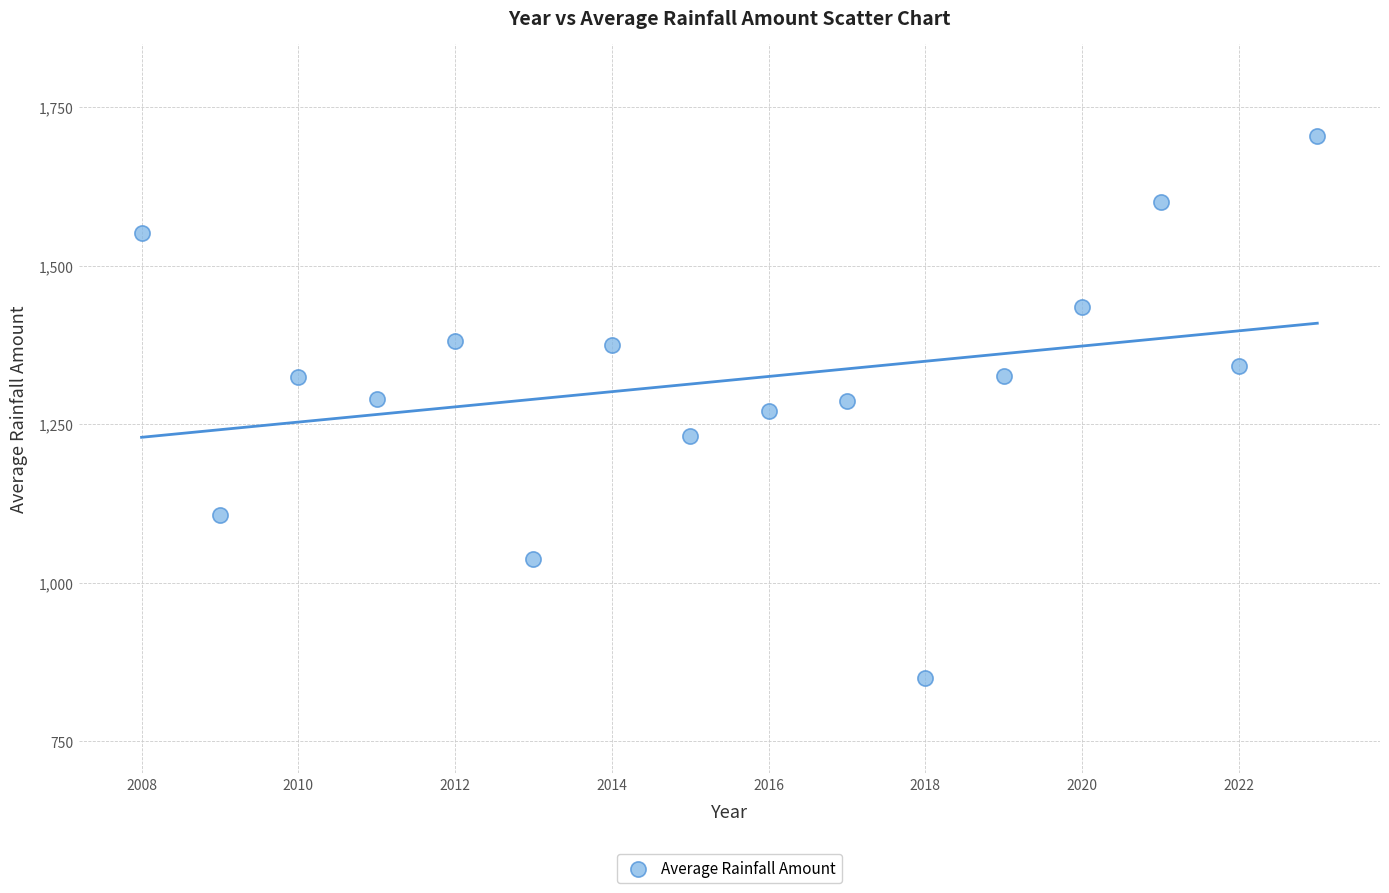

What is the range of Y values (max minus min)?

853.4